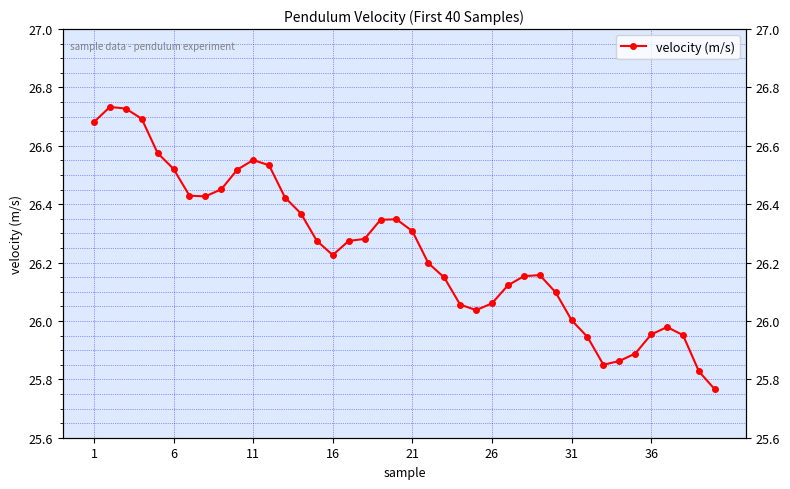

At which label does the data first exceed 26?

1